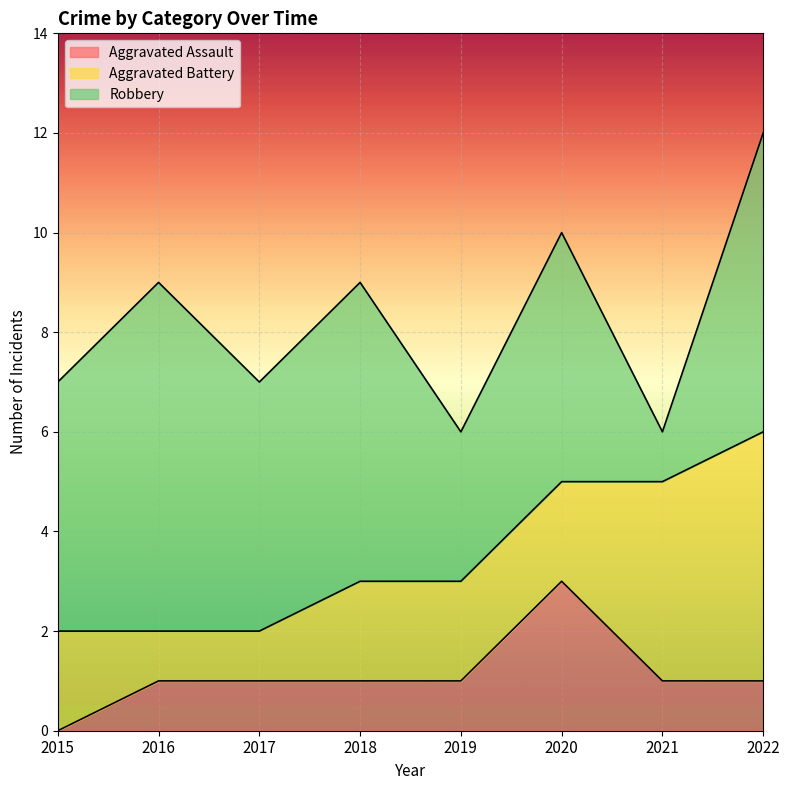

At which label is Aggravated Assault closest to 1?

2016